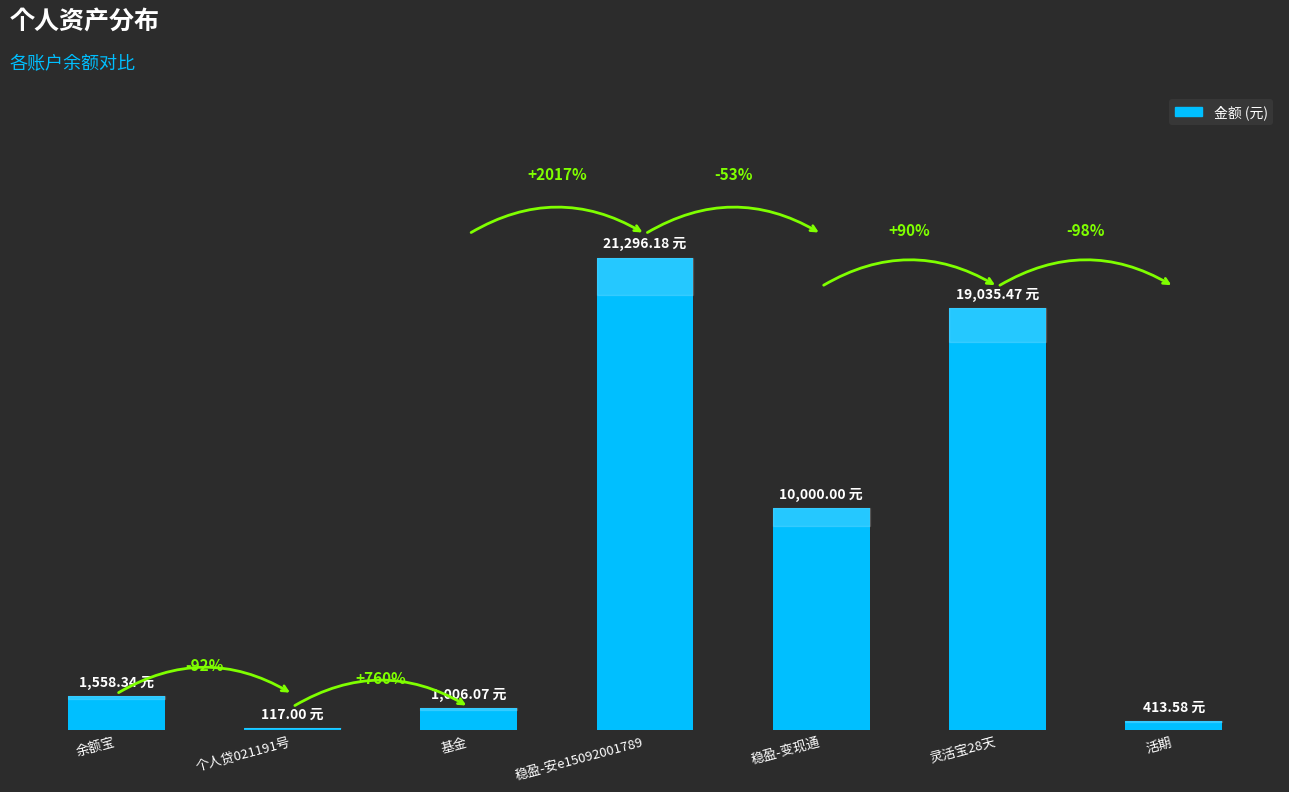

At which label is the value closest to 10706?

稳盈-变现通